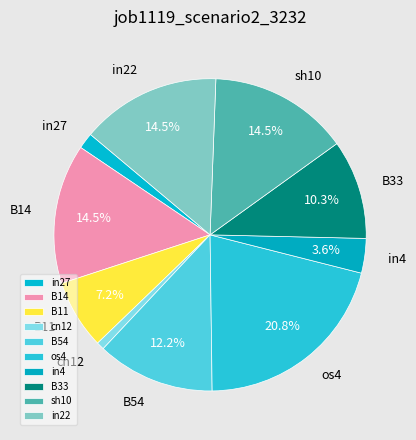

Is there any slice that represents more than half of the pie?

No